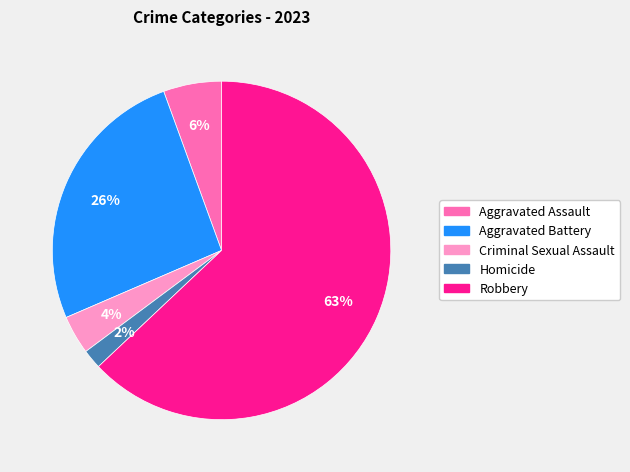

What is the largest slice in the pie chart?

Robbery